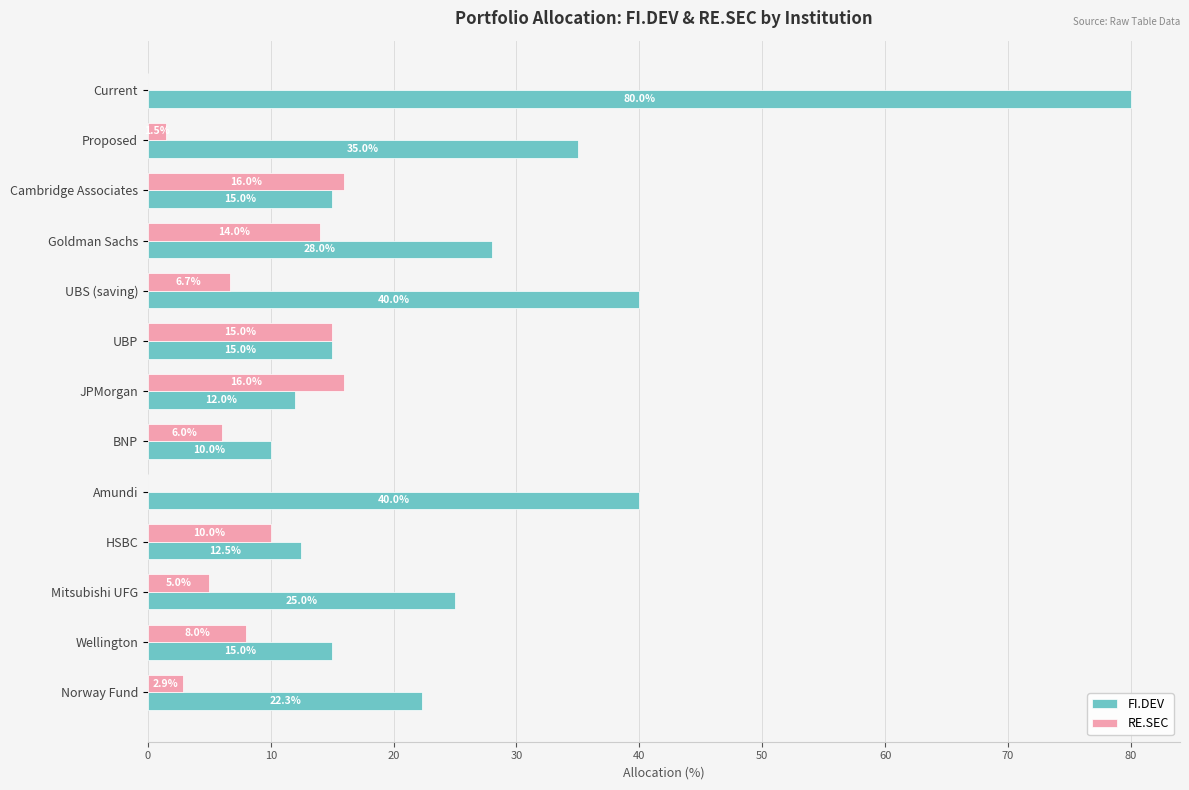

What is the highest value of the FI.DEV series?

80.0